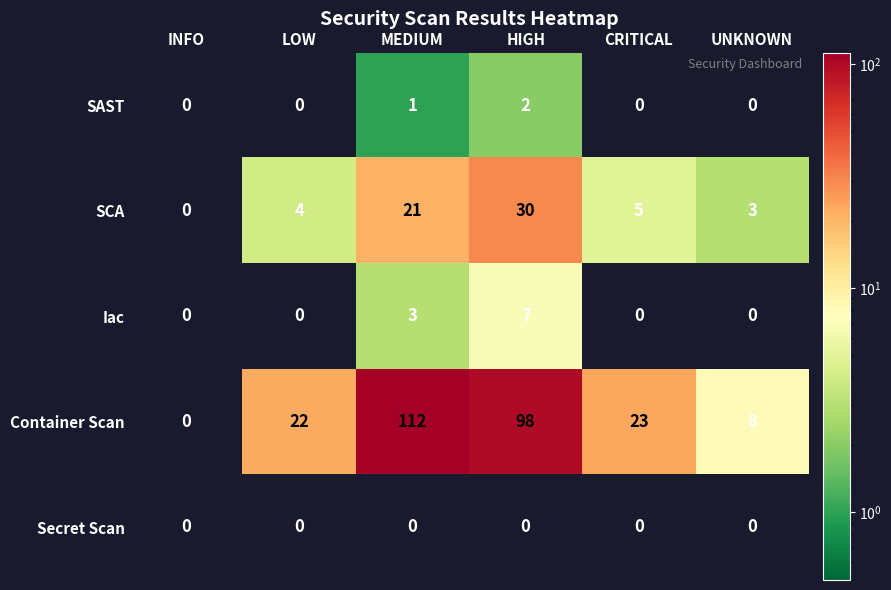

Count the number of data series in this chart.

5